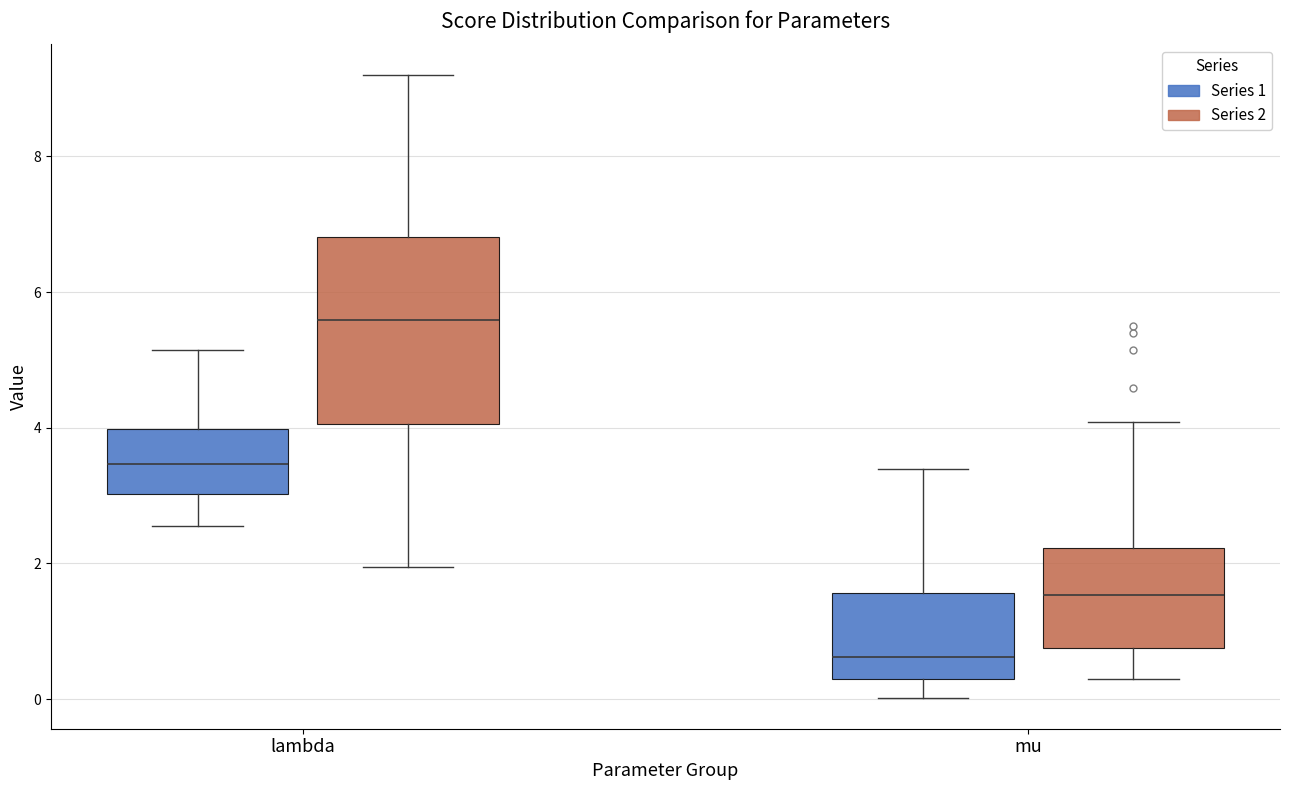

Which box is the tallest, from its lower edge to its upper edge?

lambda (Series 2)